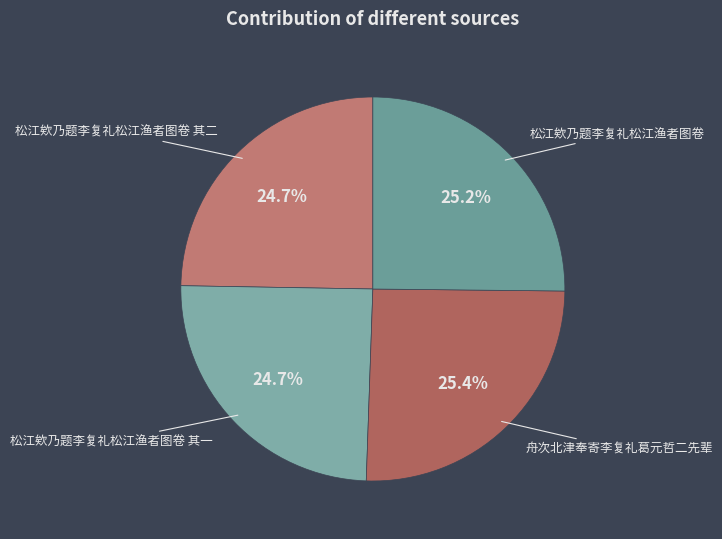

How many slices are in this pie chart?

4